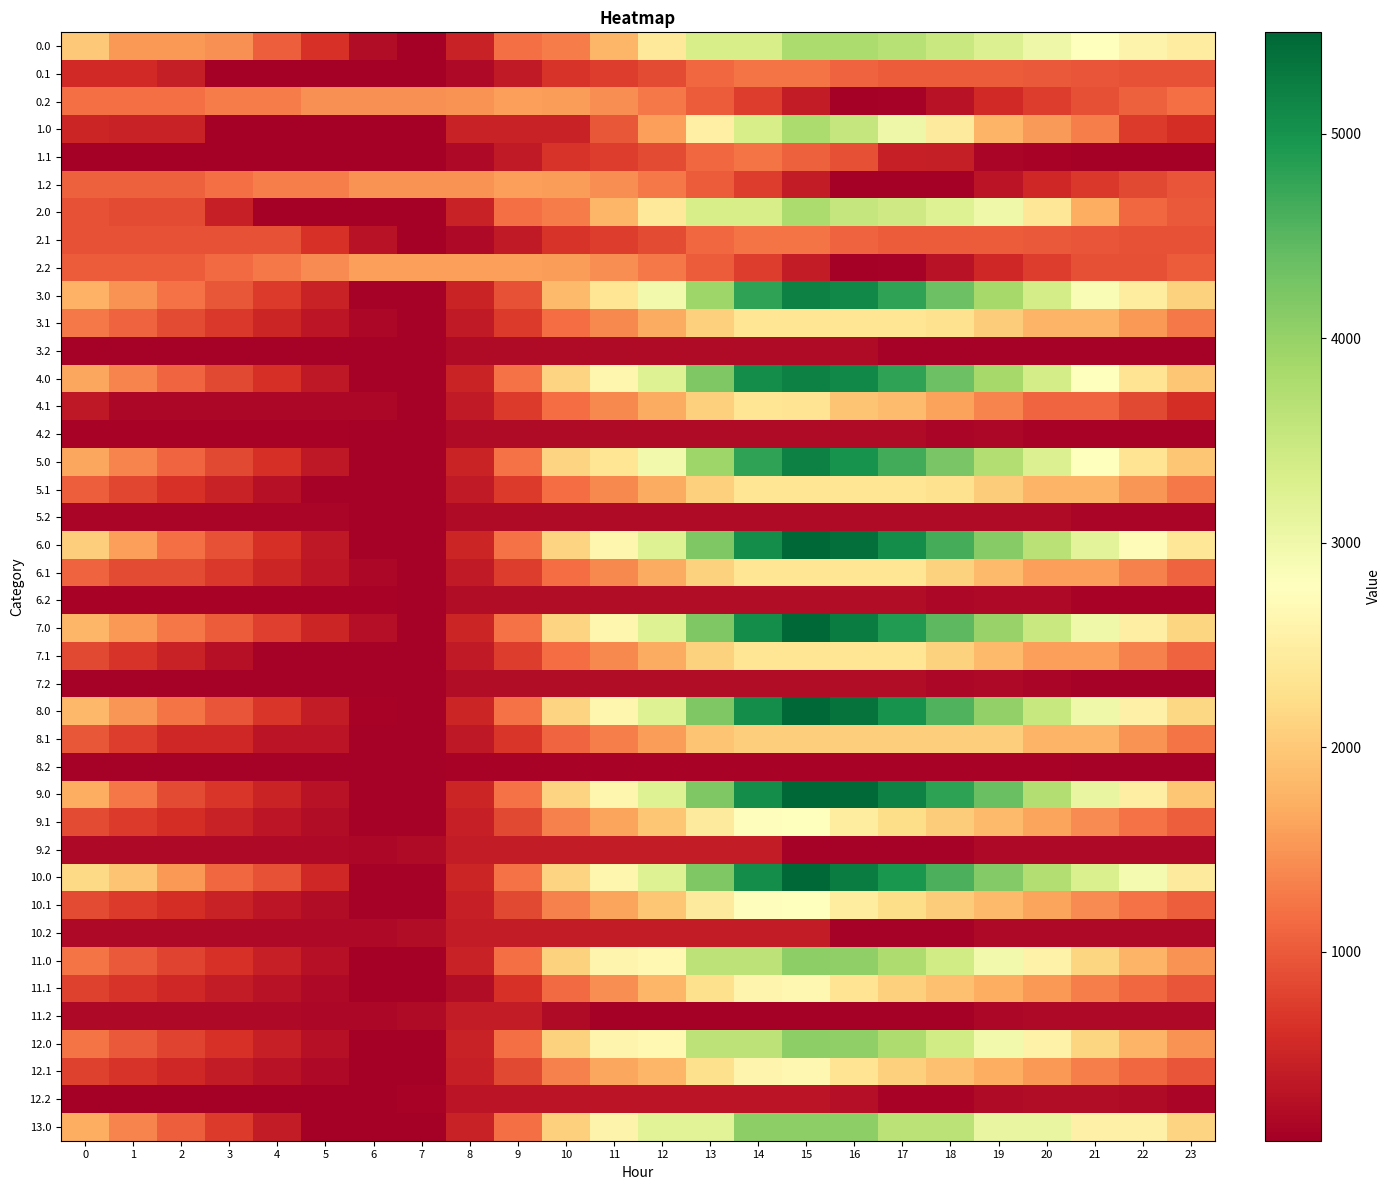

Which series has the largest total across all categories?

10.0